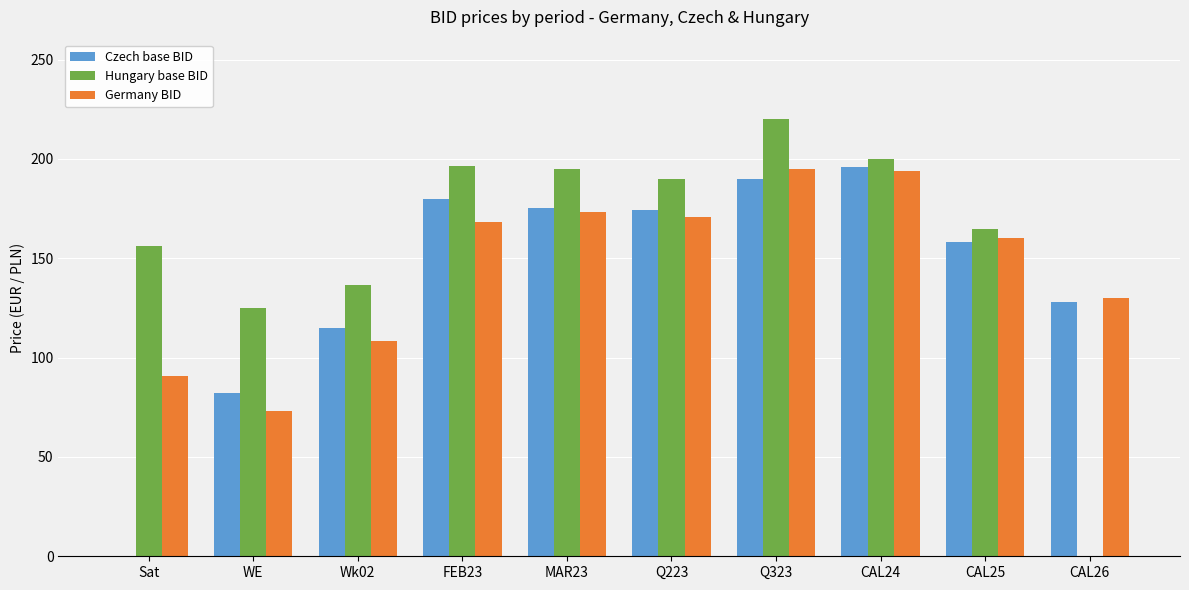

Is the value of Hungary base BID at CAL24 greater than the value of Germany BID at Q223?

Yes